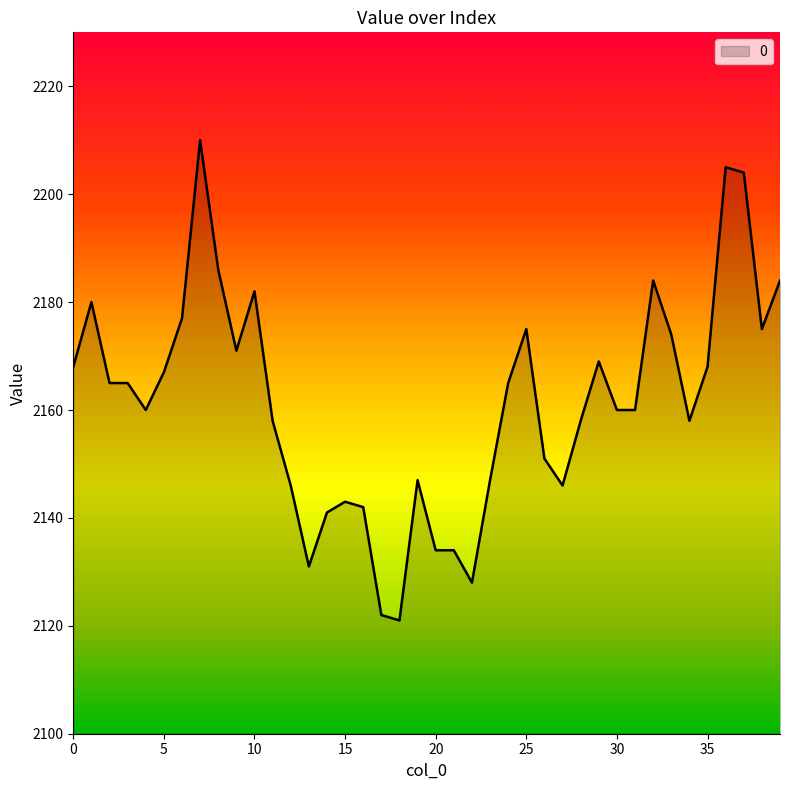

What is the smallest value displayed?

2121